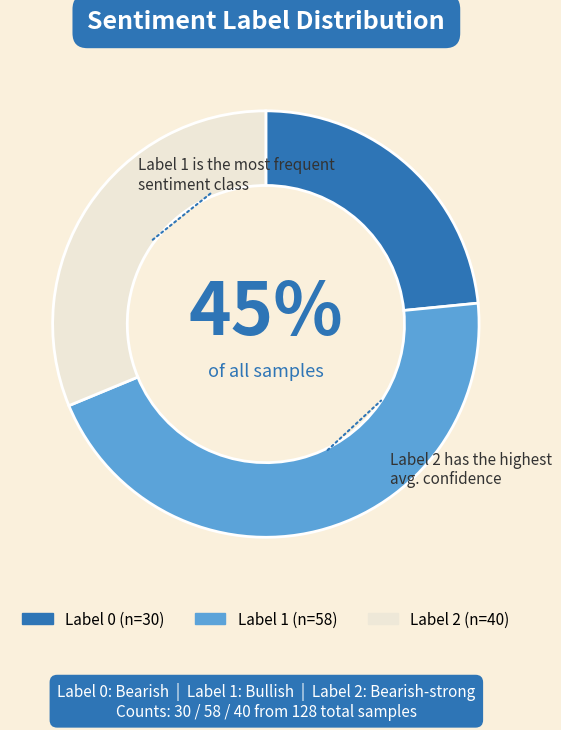

Rank the categories by value from highest to lowest.

Label 1, Label 2, Label 0